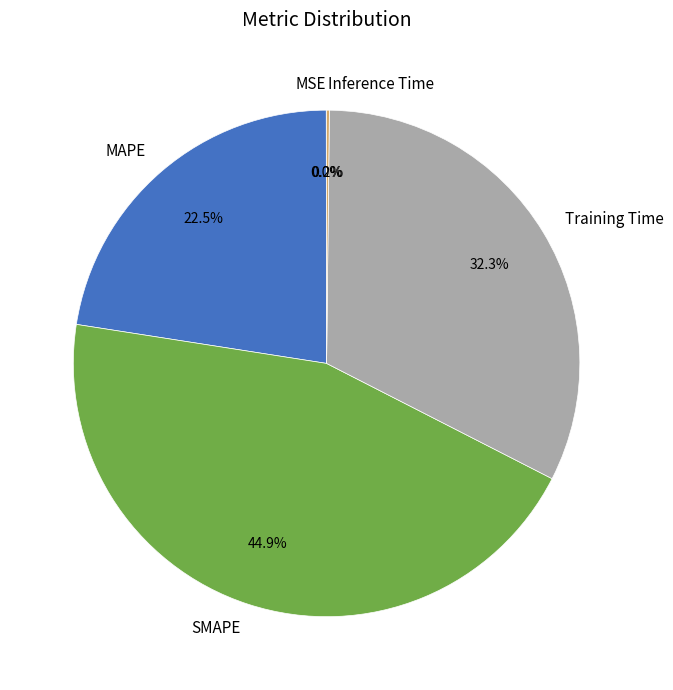

What is the largest slice in the pie chart?

SMAPE